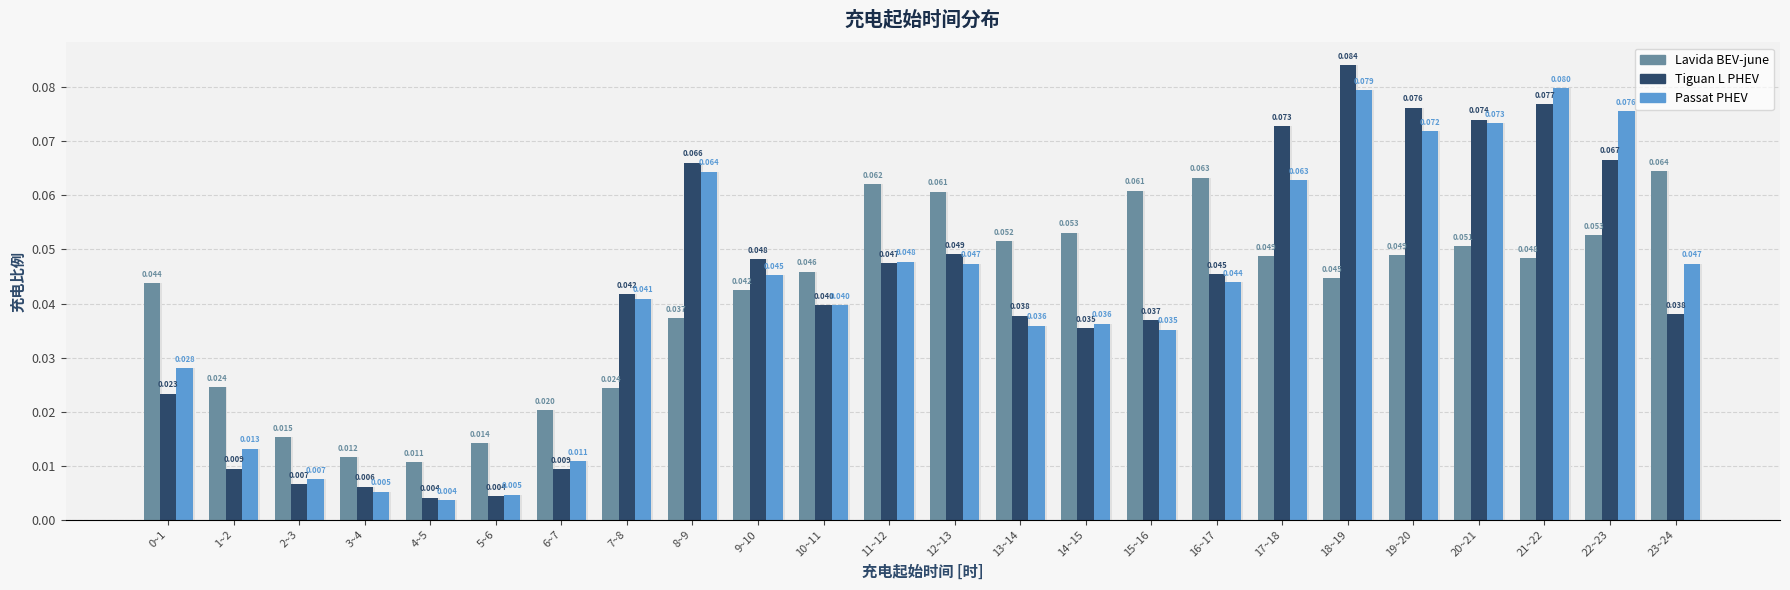

Reading left to right, transcribe all the data shown in this chart.

Lavida BEV-june: 0~1=0.0	1~2=0.0	2~3=0.0	3~4=0.0	4~5=0.0	5~6=0.0	6~7=0.0	7~8=0.0	8~9=0.0	9~10=0.0	10~11=0.0	11~12=0.1	12~13=0.1	13~14=0.1	14~15=0.1	15~16=0.1	16~17=0.1	17~18=0.0	18~19=0.0	19~20=0.0	20~21=0.1	21~22=0.0	22~23=0.1	23~24=0.1
Tiguan L PHEV: 0~1=0.0	1~2=0.0	2~3=0.0	3~4=0.0	4~5=0.0	5~6=0.0	6~7=0.0	7~8=0.0	8~9=0.1	9~10=0.0	10~11=0.0	11~12=0.0	12~13=0.0	13~14=0.0	14~15=0.0	15~16=0.0	16~17=0.0	17~18=0.1	18~19=0.1	19~20=0.1	20~21=0.1	21~22=0.1	22~23=0.1	23~24=0.0
Passat PHEV: 0~1=0.0	1~2=0.0	2~3=0.0	3~4=0.0	4~5=0.0	5~6=0.0	6~7=0.0	7~8=0.0	8~9=0.1	9~10=0.0	10~11=0.0	11~12=0.0	12~13=0.0	13~14=0.0	14~15=0.0	15~16=0.0	16~17=0.0	17~18=0.1	18~19=0.1	19~20=0.1	20~21=0.1	21~22=0.1	22~23=0.1	23~24=0.0